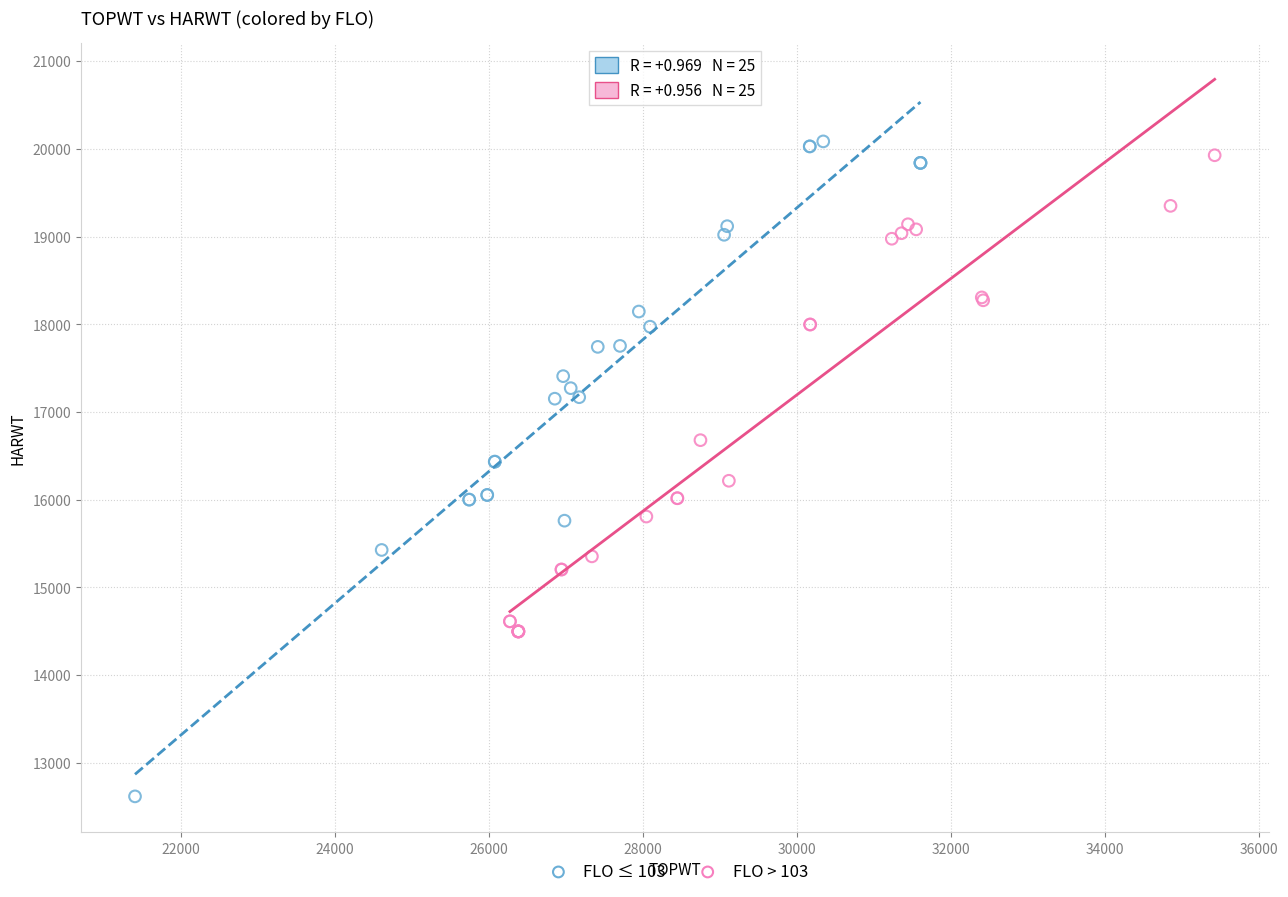

Which series has the largest Y range (max minus min)?

FLO ≤ 103